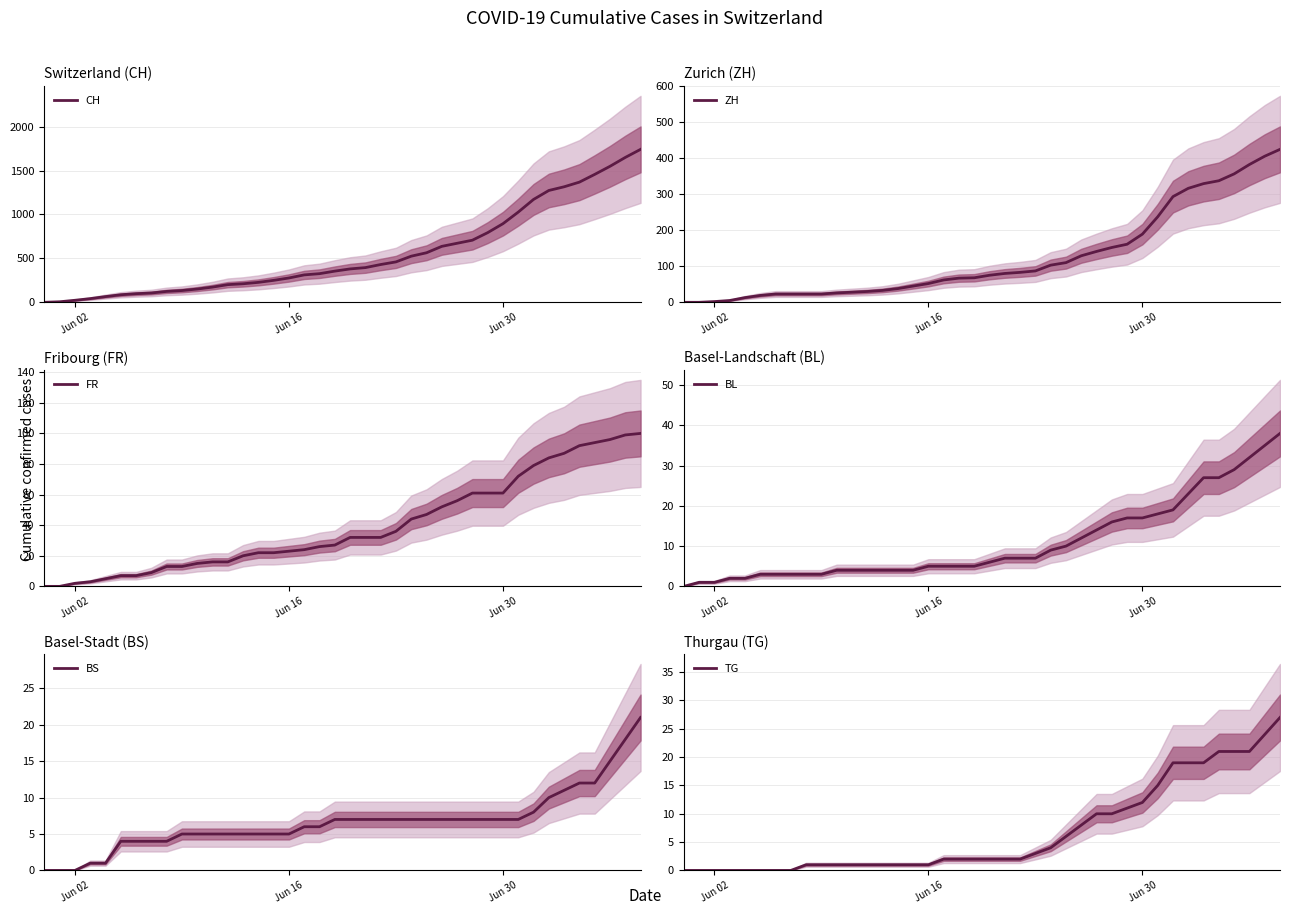

At how many categories does at least one series exceed 524?

16